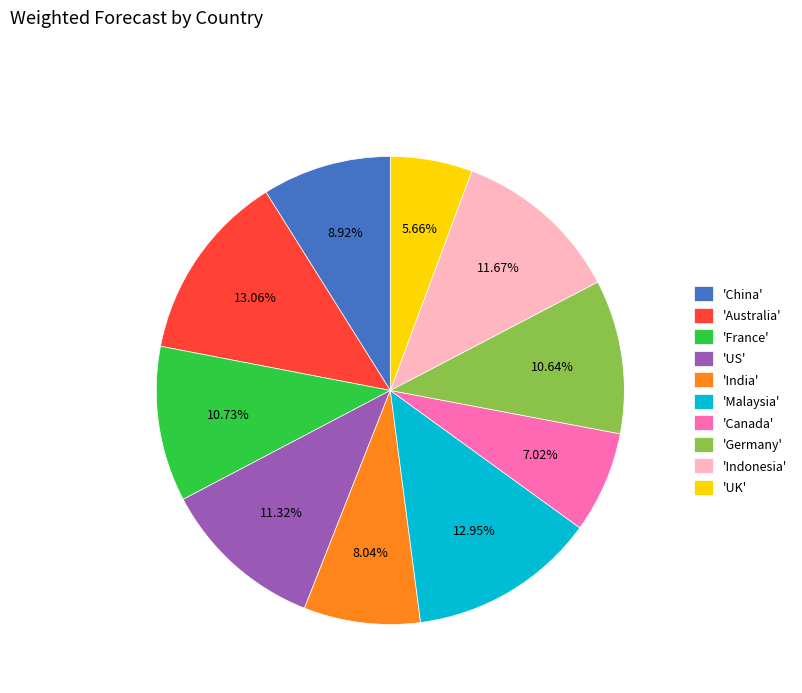

Which has a higher value, 'Germany' or 'Australia'?

'Australia'